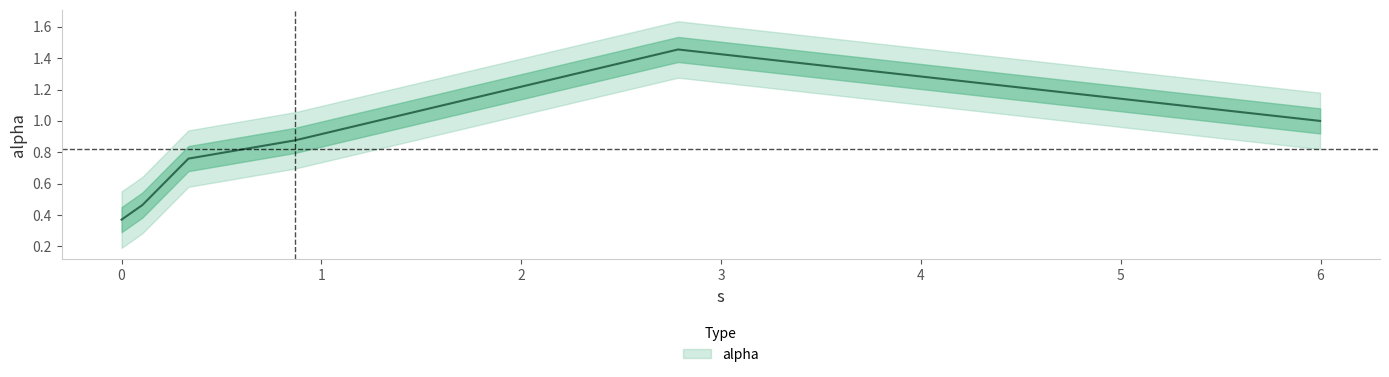

What is the smallest value displayed?

0.4